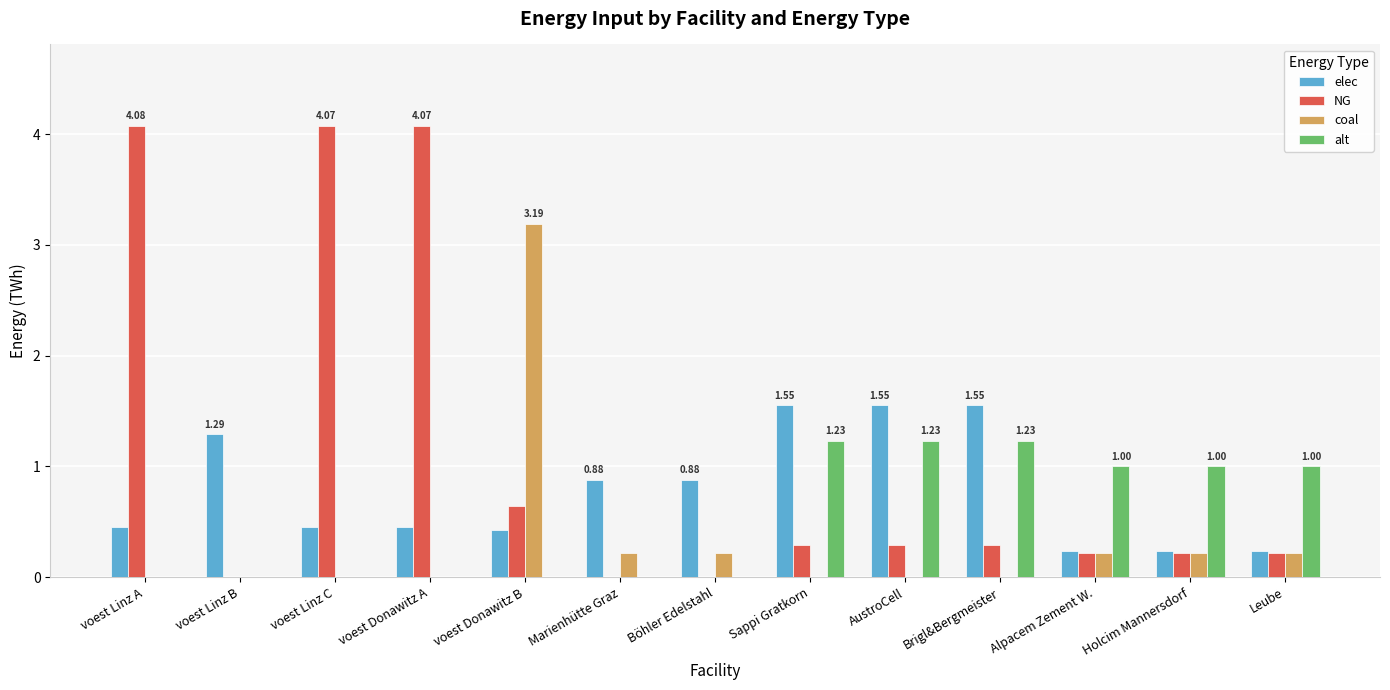

How many categories are shown in the chart?

13